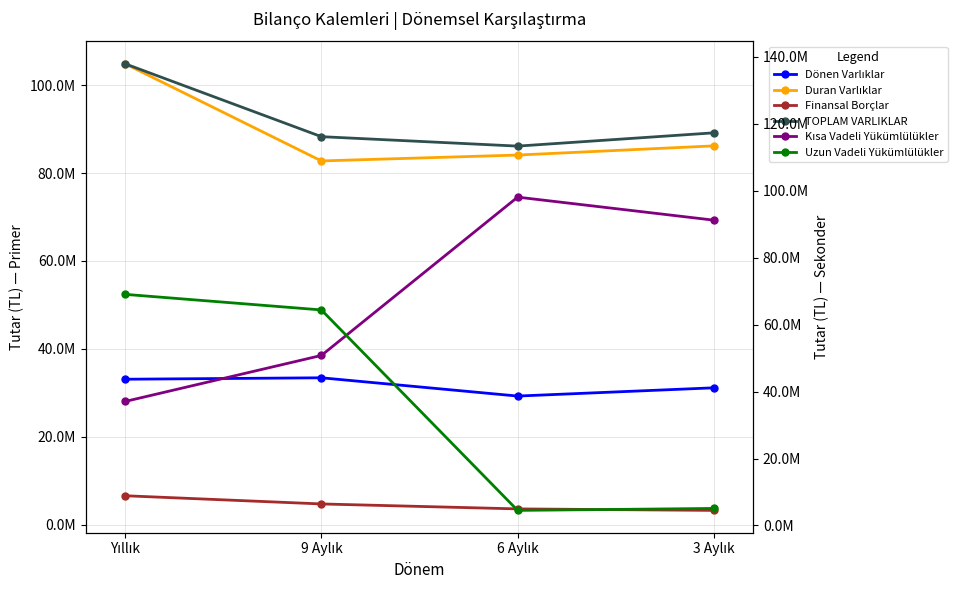

Which series has the largest total across all categories?

TOPLAM VARLIKLAR